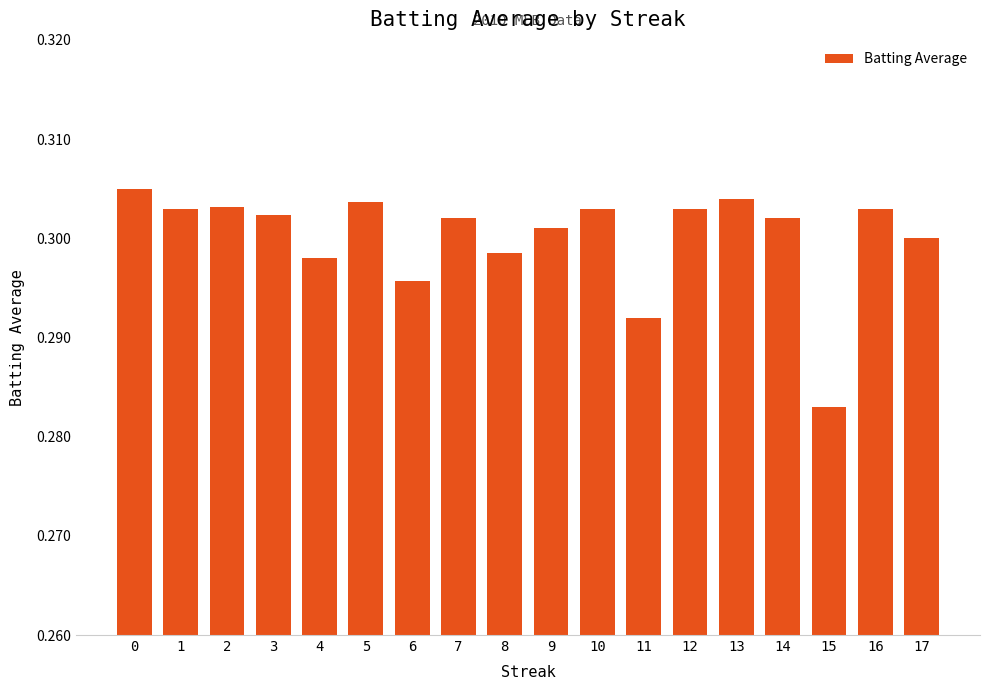

What is the sum of all values?

5.4